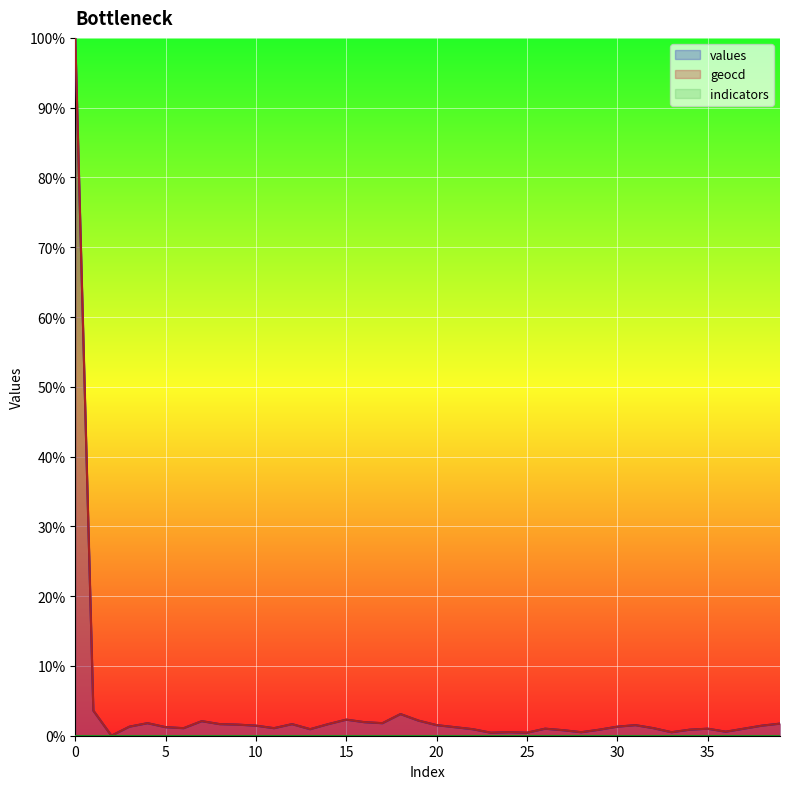

Which series has the largest range (max minus min)?

values